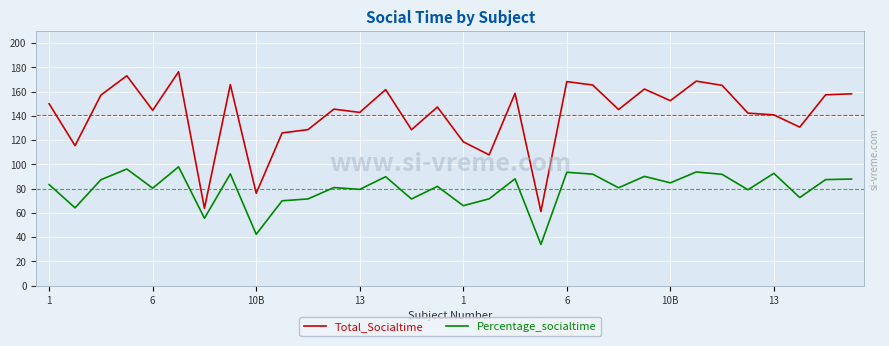

At how many categories does at least one series exceed 176?

1